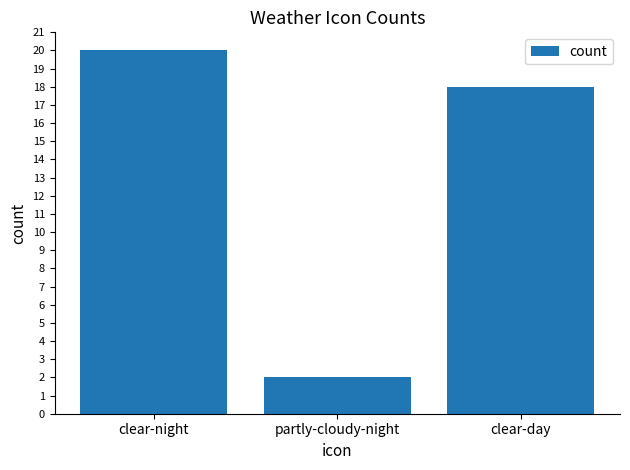

Between partly-cloudy-night and clear-night, which is larger?

clear-night